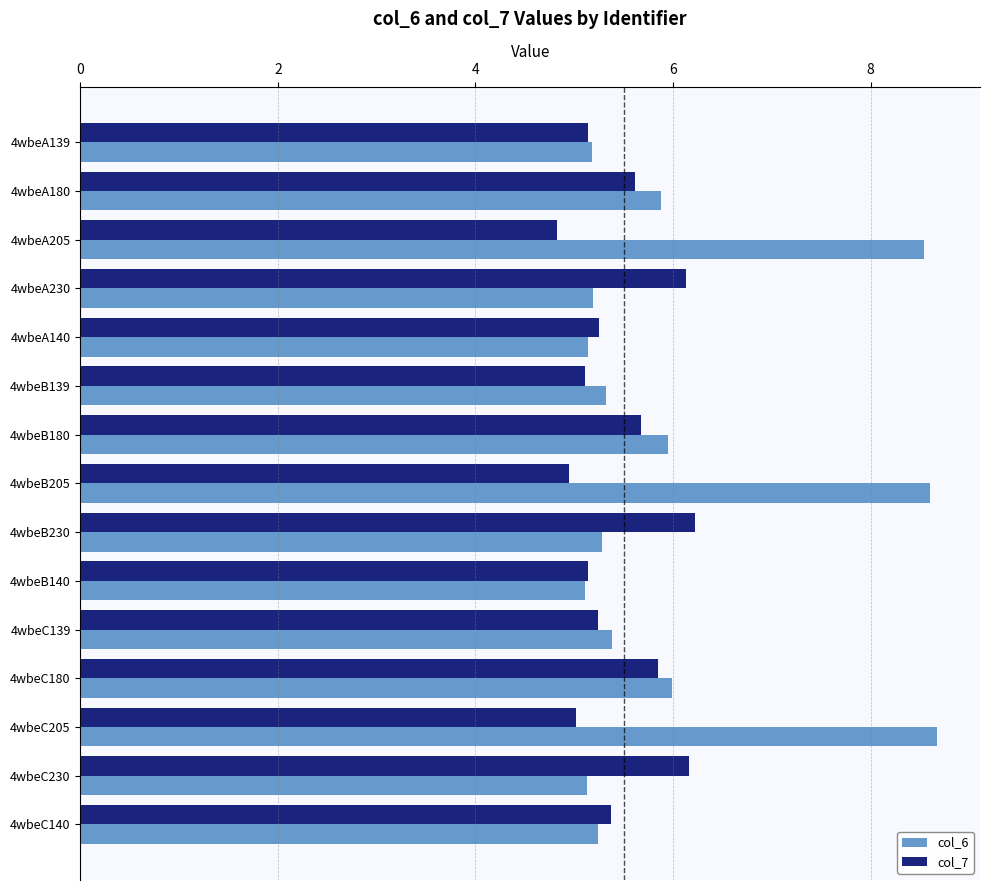

What is the average value of the col_7 series?

5.4